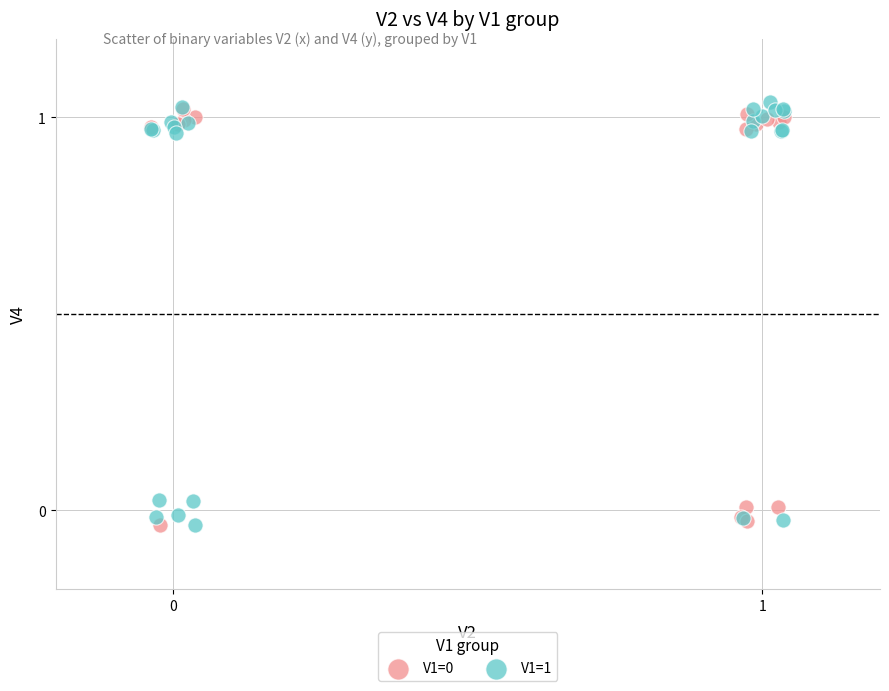

Which series reaches the maximum Y coordinate?

V1=1